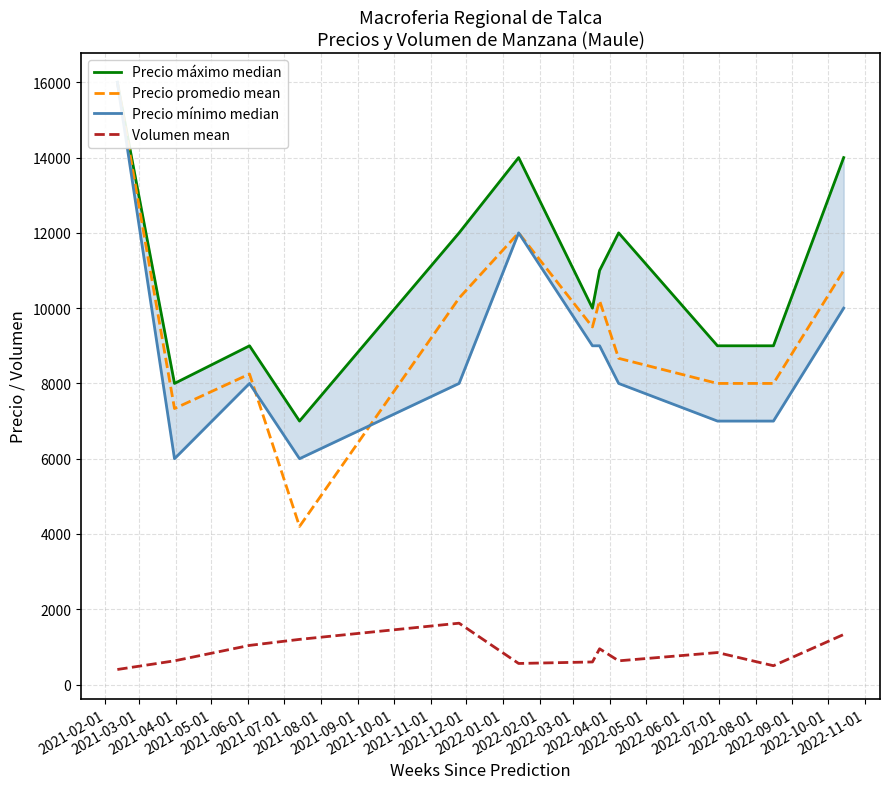

In Precio mínimo median, how many points are higher than both neighbors (excluding endpoints)?

2